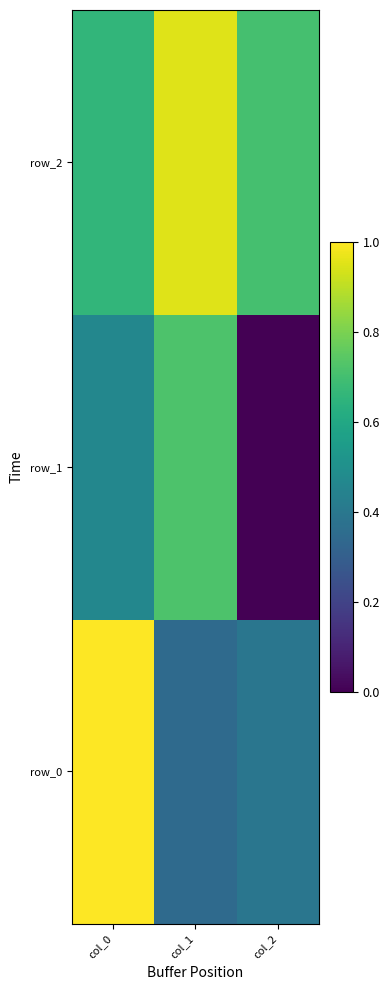

At col_1, list the series in order from smallest to largest.

row_0, row_1, row_2